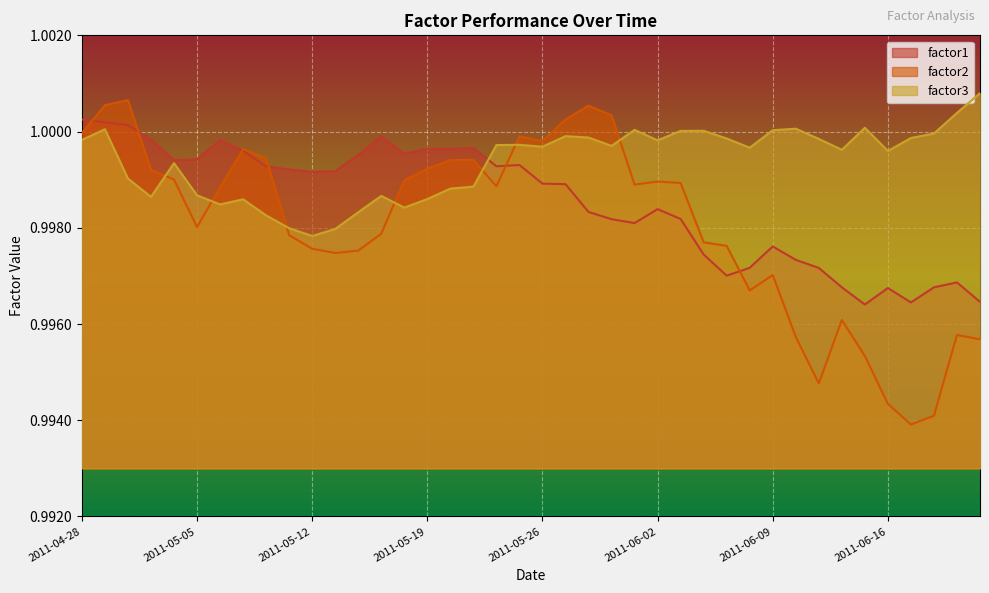

In factor1, how many points are higher than both neighbors (excluding endpoints)?

9